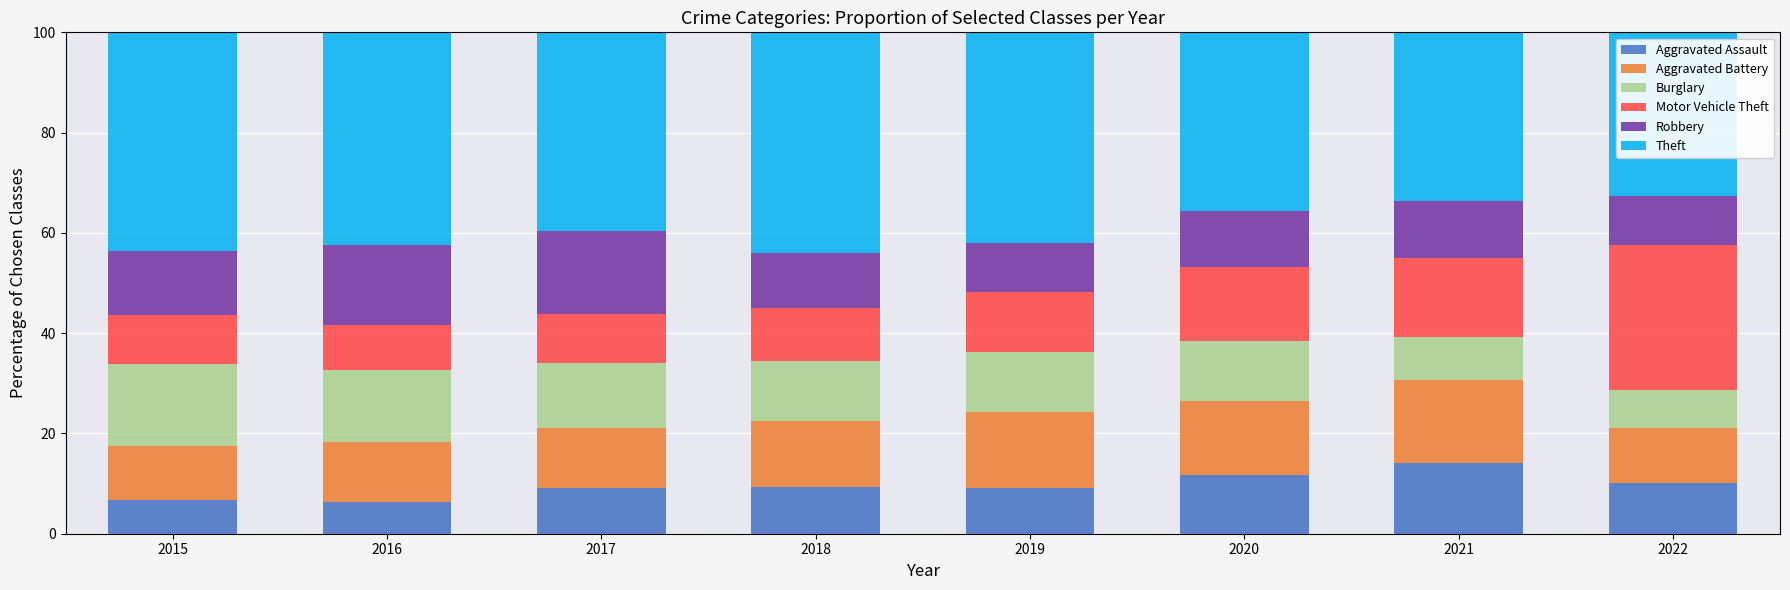

Is it true that Aggravated Assault equals 4.1 at 2017?

False